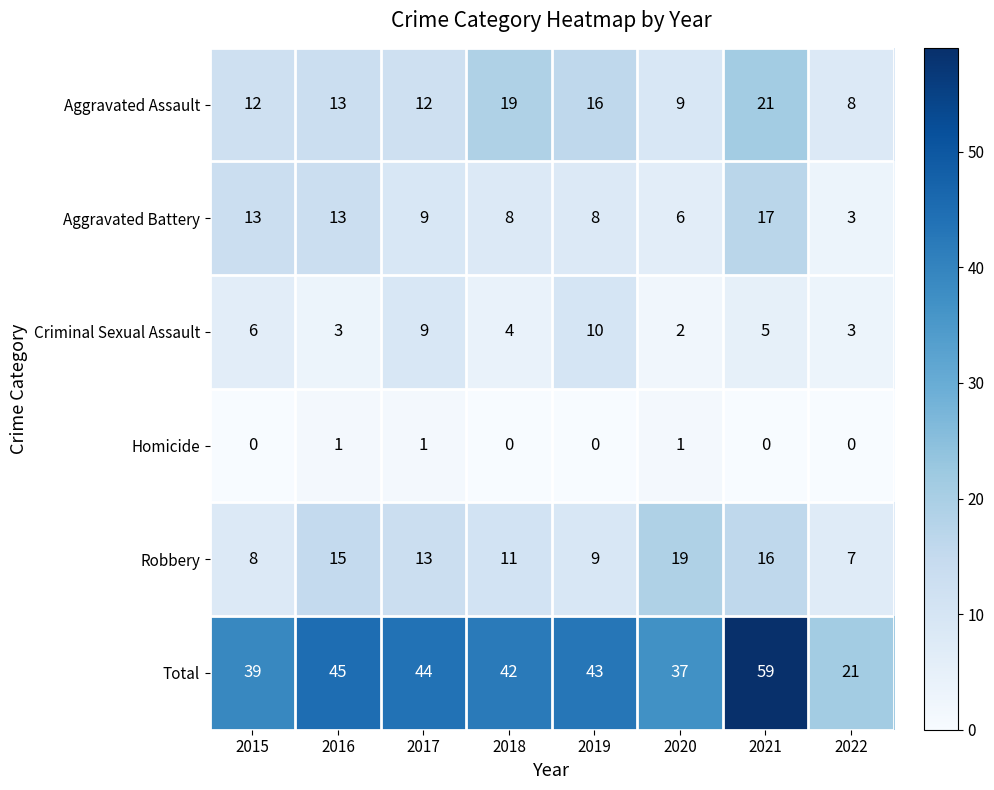

Where does the Criminal Sexual Assault series first go above 5?

2015